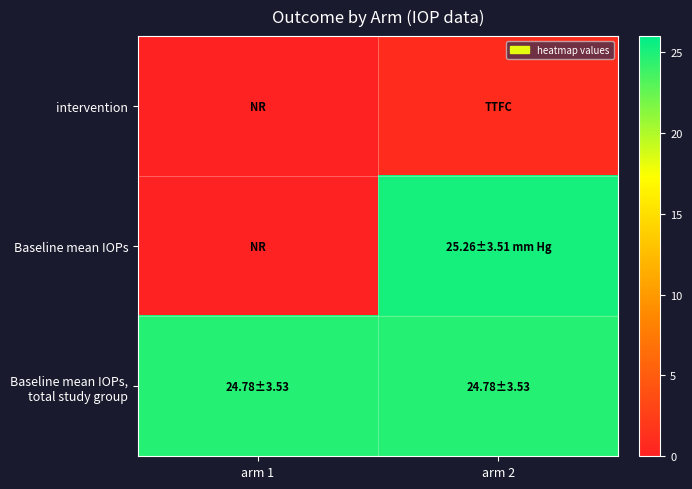

Rank the series by their average value, from lowest to highest.

intervention, Baseline mean IOPs, Baseline mean IOPs, total study group